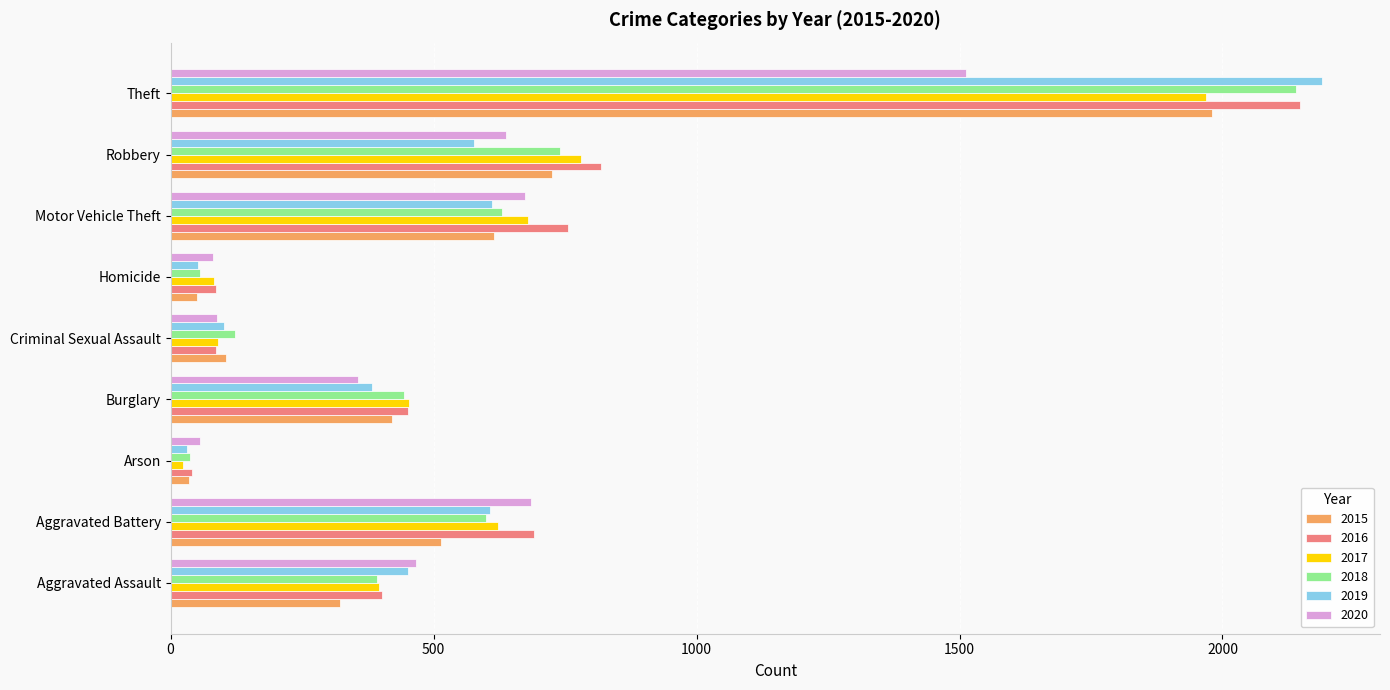

How many distinct data groups are displayed?

6